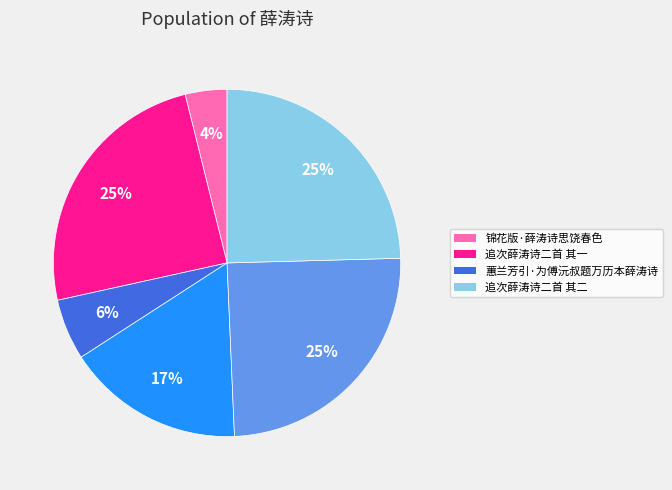

How many slices are in this pie chart?

6